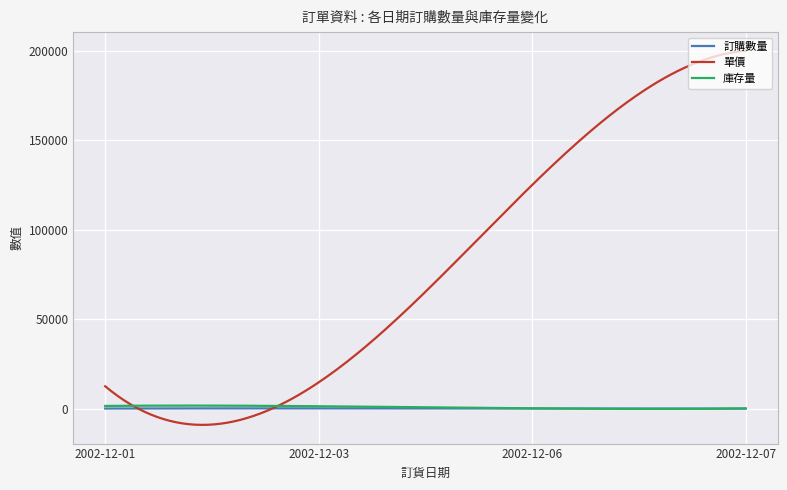

Which series has the widest spread of values?

單價